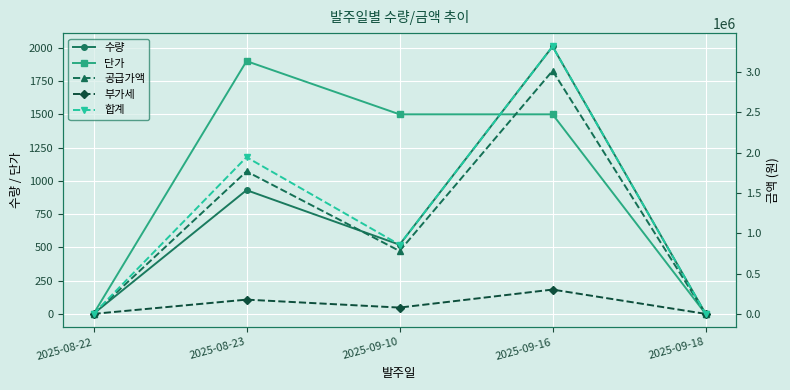

List the series in order of their peak value, highest first.

합계, 공급가액, 부가세, 수량, 단가